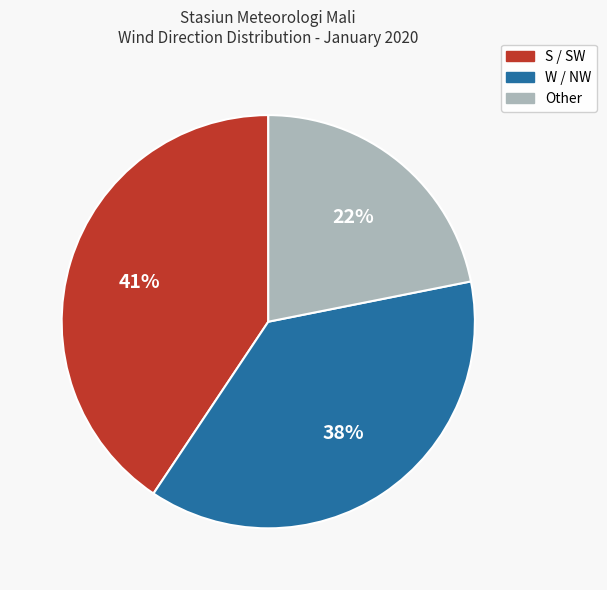

To the nearest percent, what is the difference between the largest and smallest slice percentages?

19%